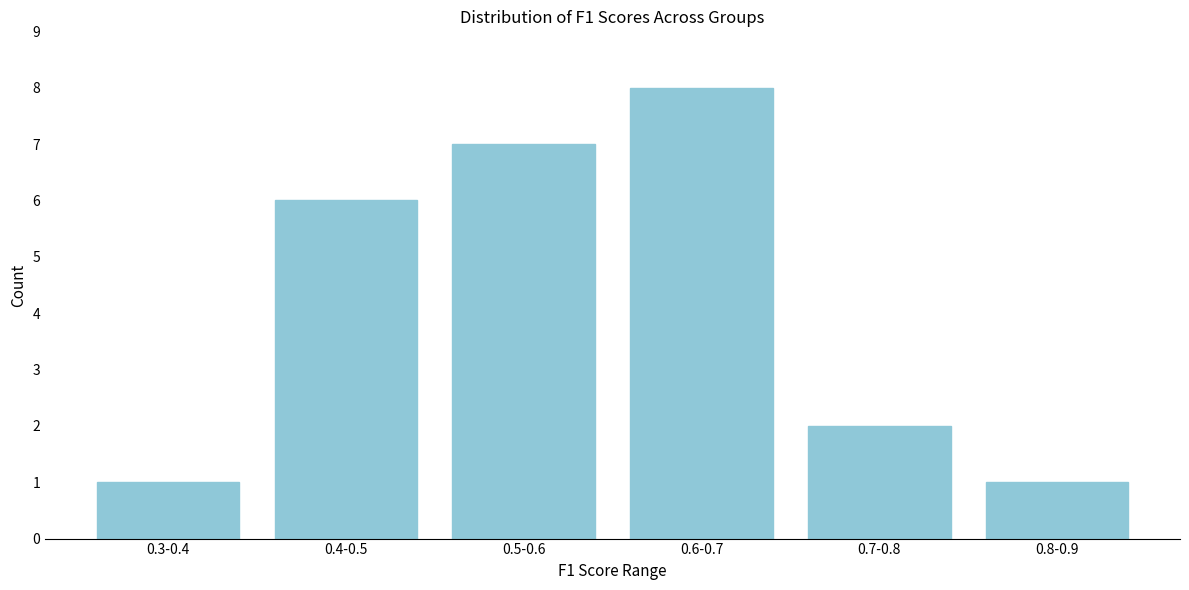

Reading left to right, extract all data points from this chart.

1	6	7	8	2	1